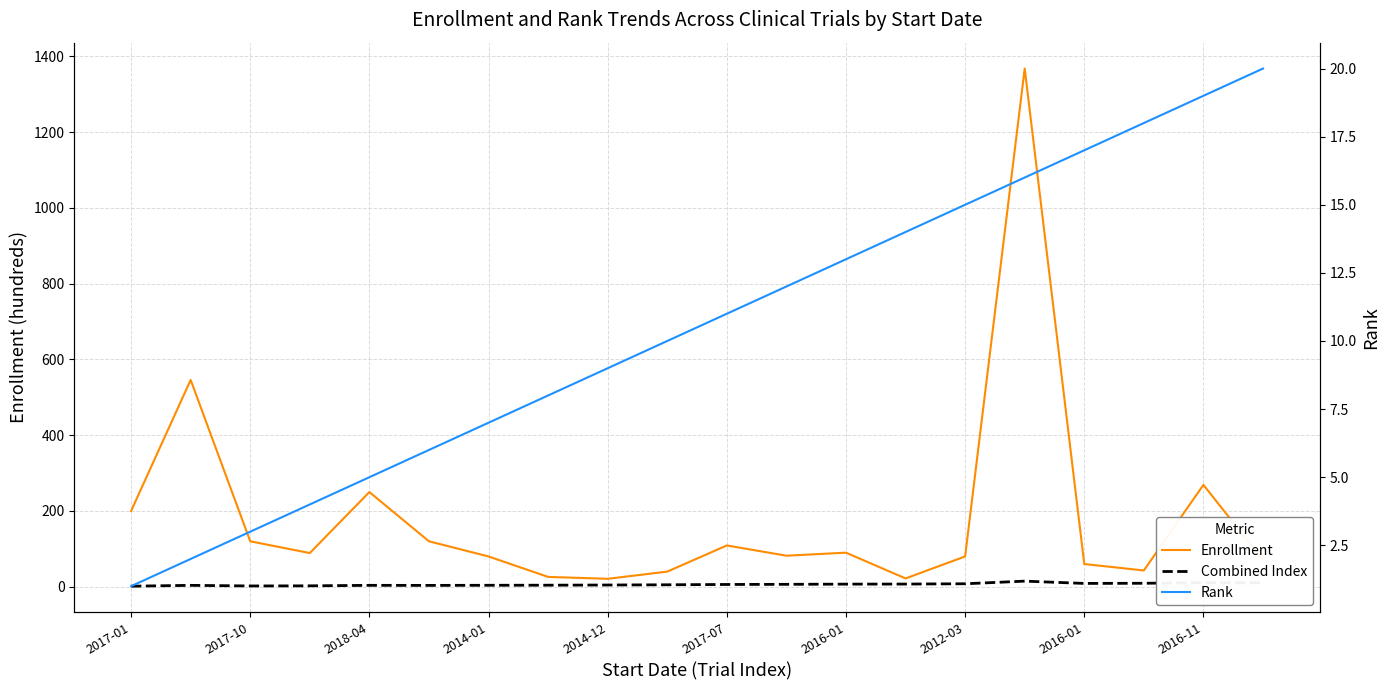

At which label does Combined Index reach its peak?

15